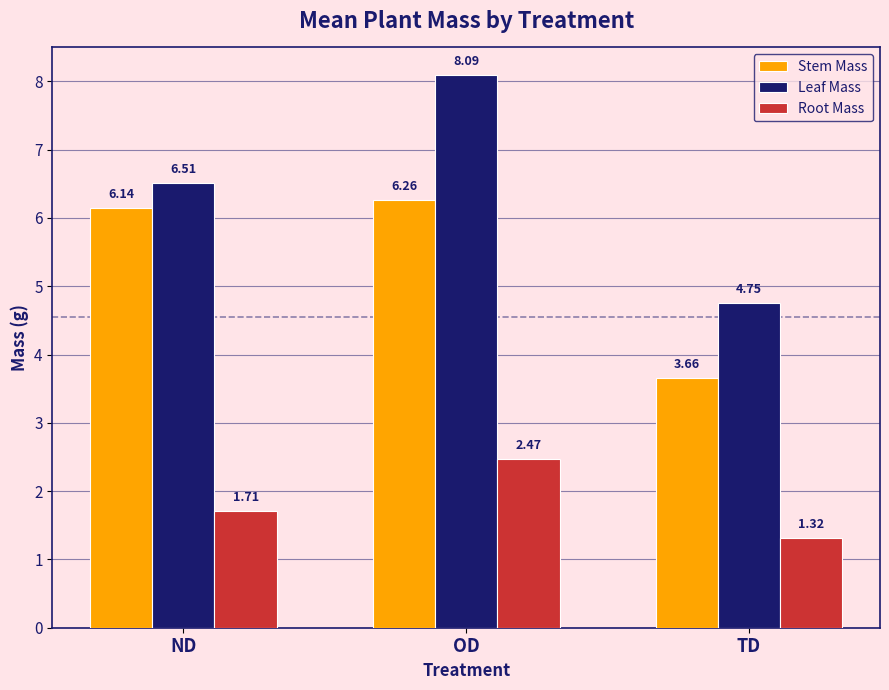

What is the label of the 2nd bar from the left?

OD